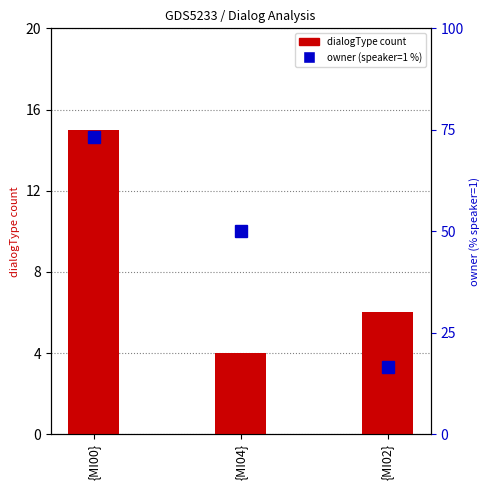

What is the label of the 3rd bar from the right?

{MI00}